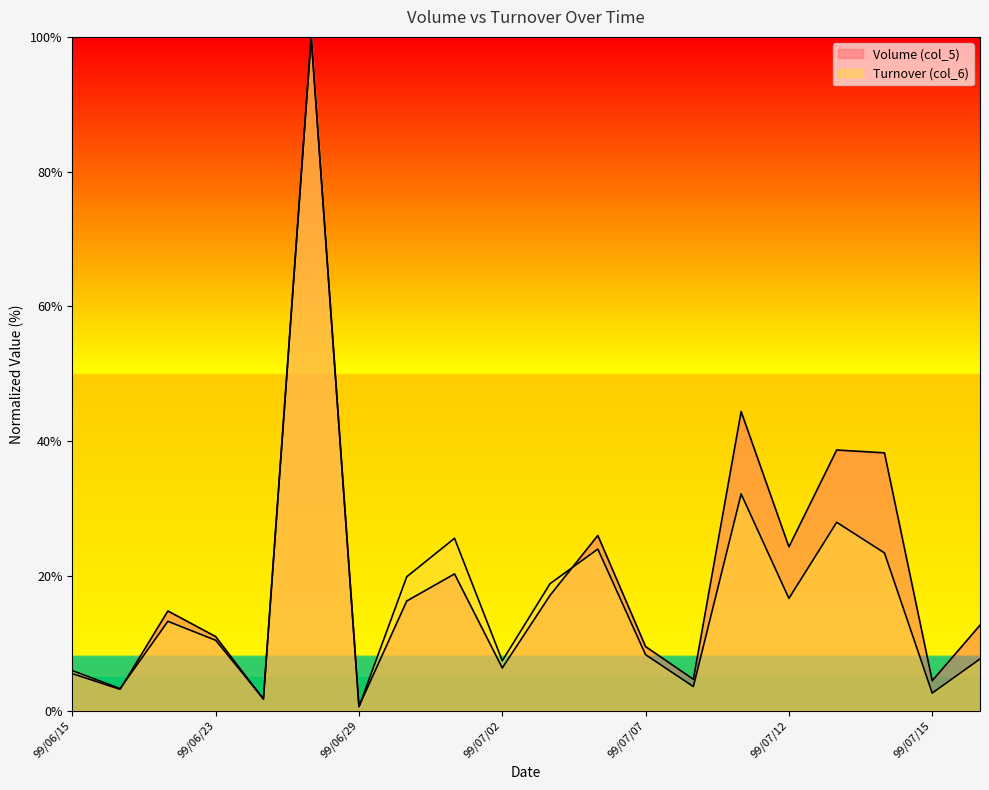

True or false: Volume (col_5) has a value of 6.7 at 99/07/05.

False